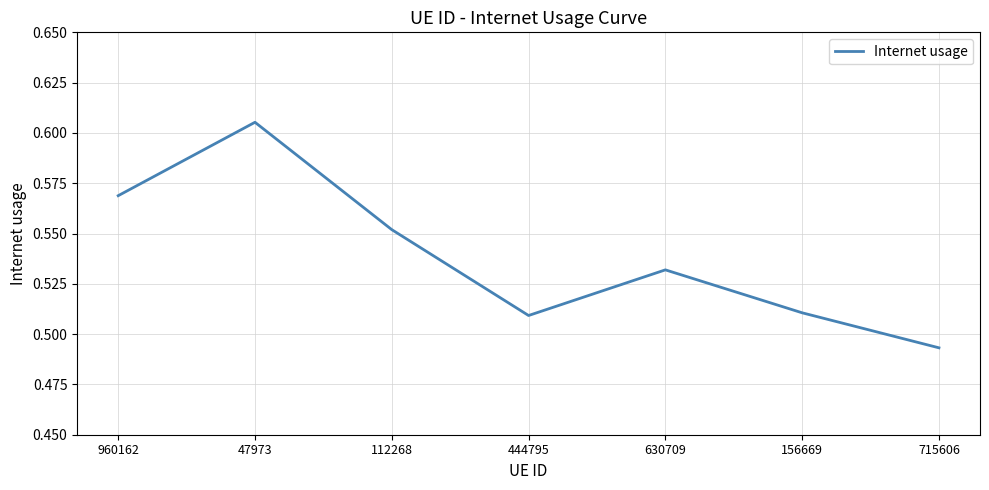

How many lines are shown in the chart?

1